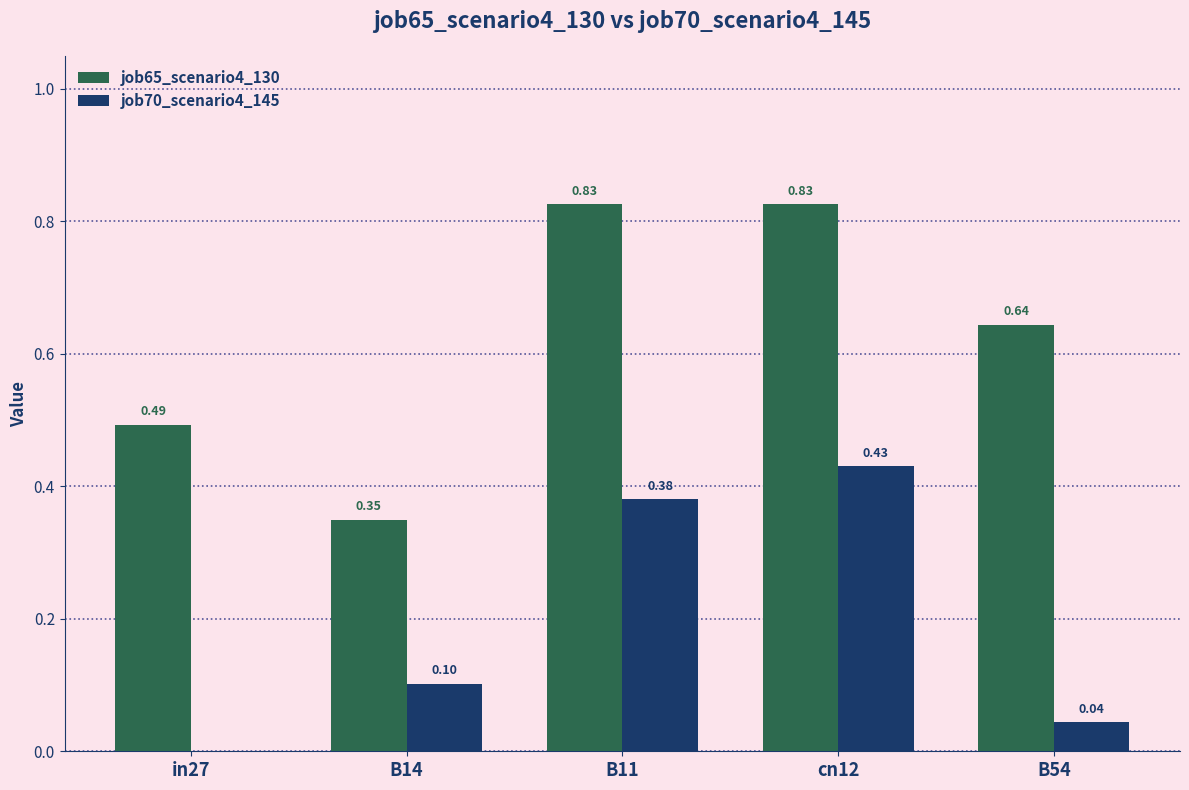

What is the sum of the job65_scenario4_130 values at cn12 and B54?

1.5